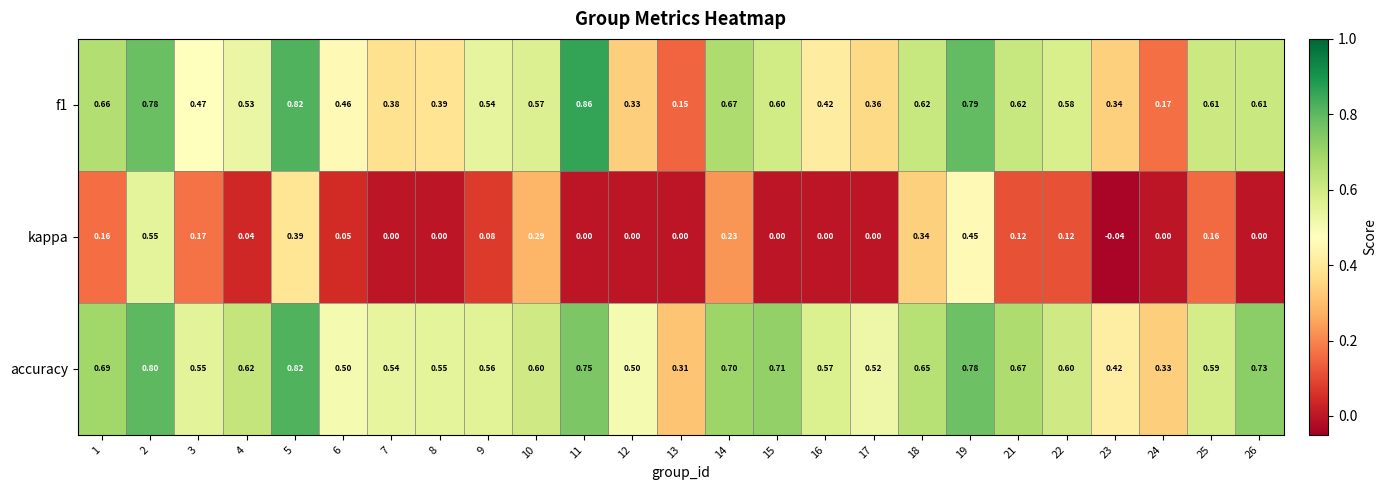

At which category is the sum across all series the highest?

2